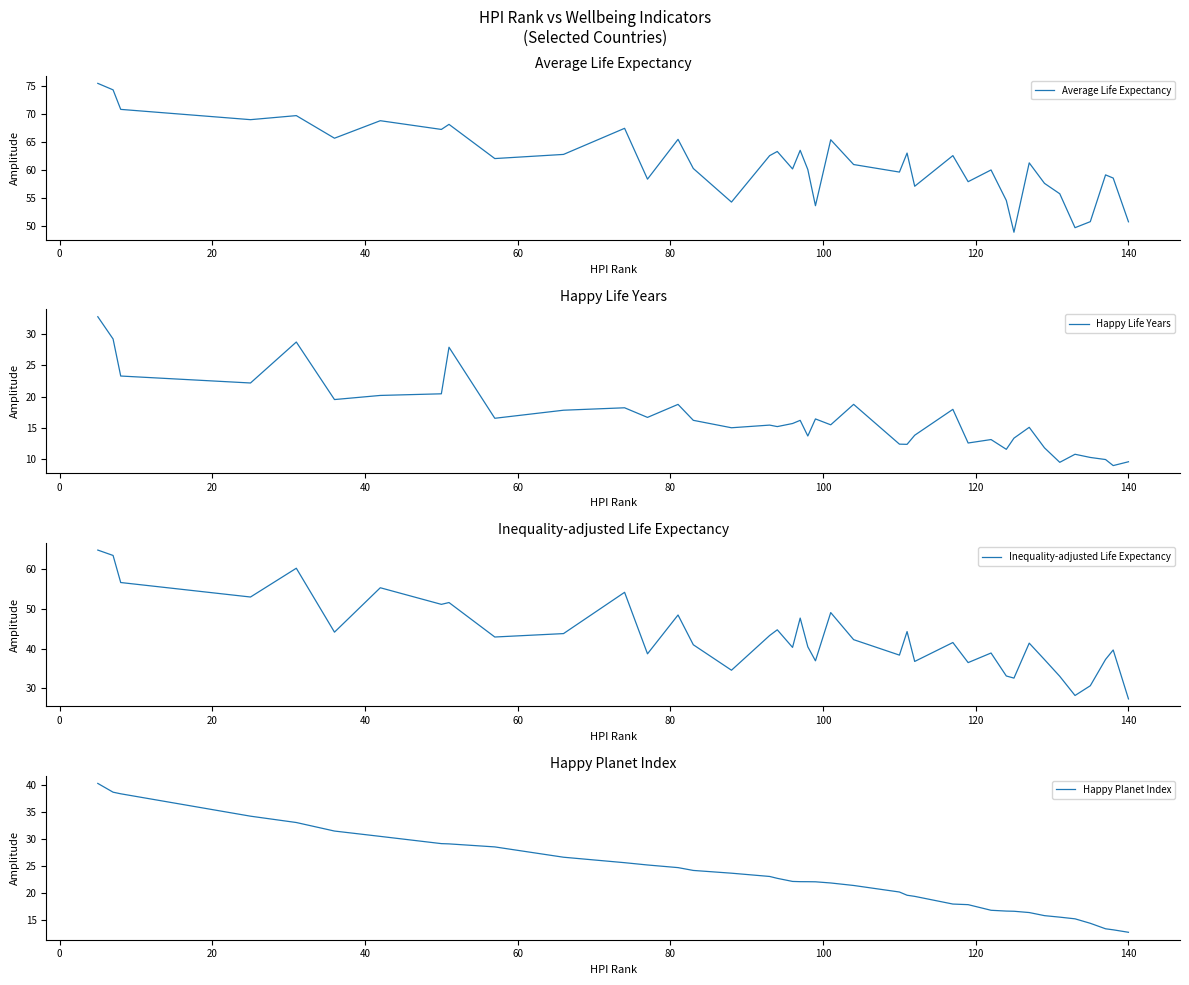

What is the maximum value for Happy Planet Index?

40.3